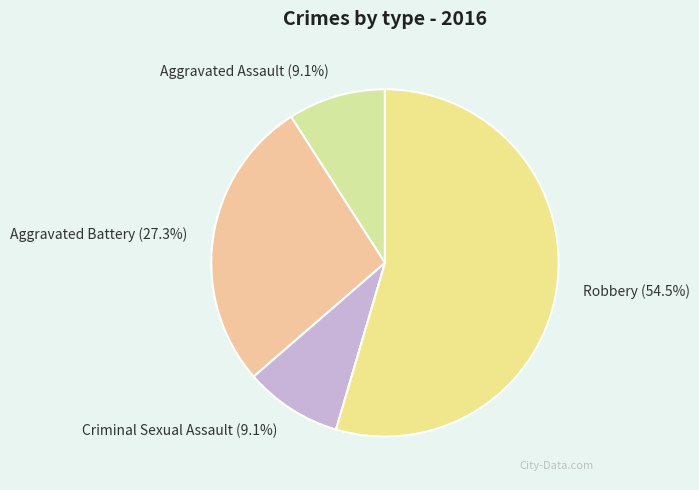

True or false: Aggravated Assault accounts for 9% of the total.

True